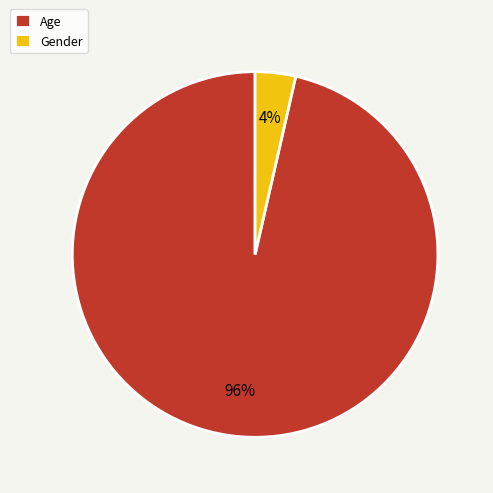

Rank the categories by value from lowest to highest.

Gender, Age